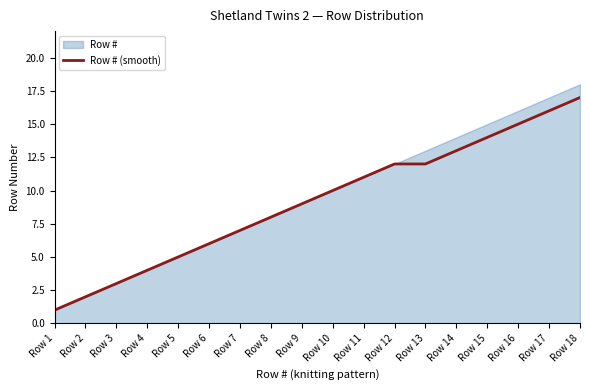

Reading right to left, what are all the values shown in this chart?

17	16	15	14	13	12	12	11	10	9	8	7	6	5	4	3	2	1